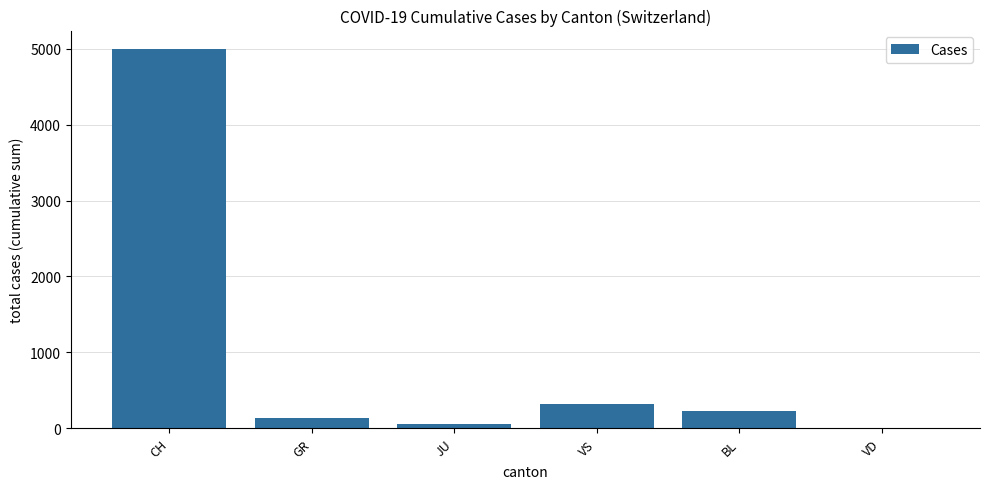

Is it true that the value at BL is 227?

True